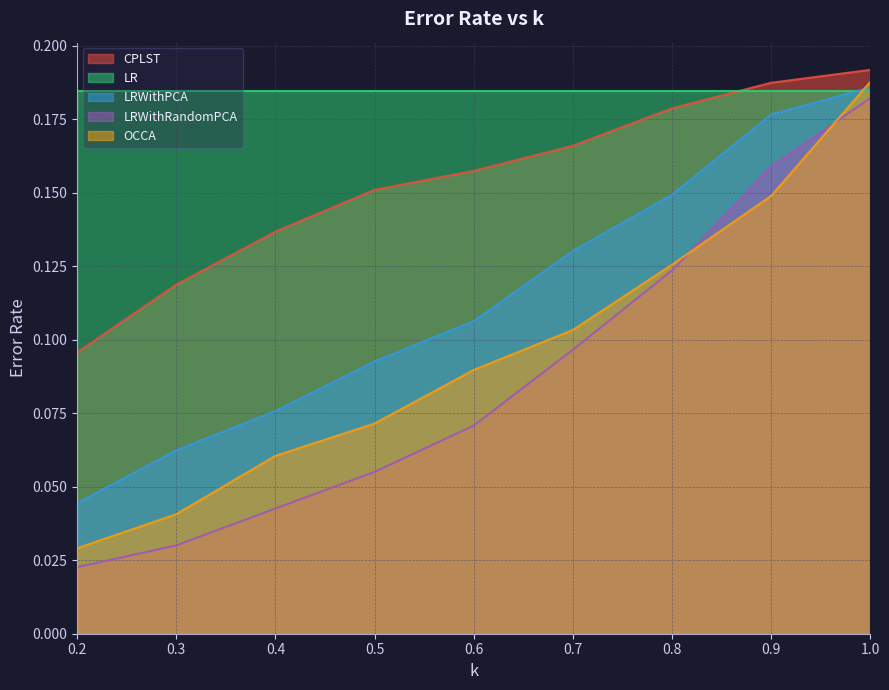

Is it true that LRWithRandomPCA equals 0.0 at 0.2?

True